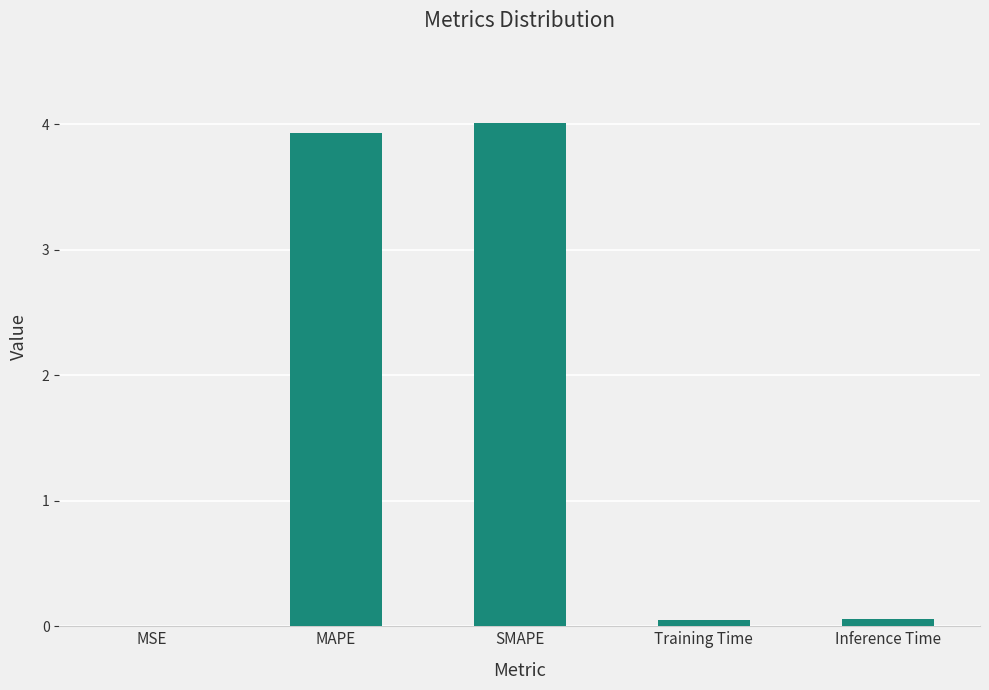

What value does the data have at SMAPE?

4.0